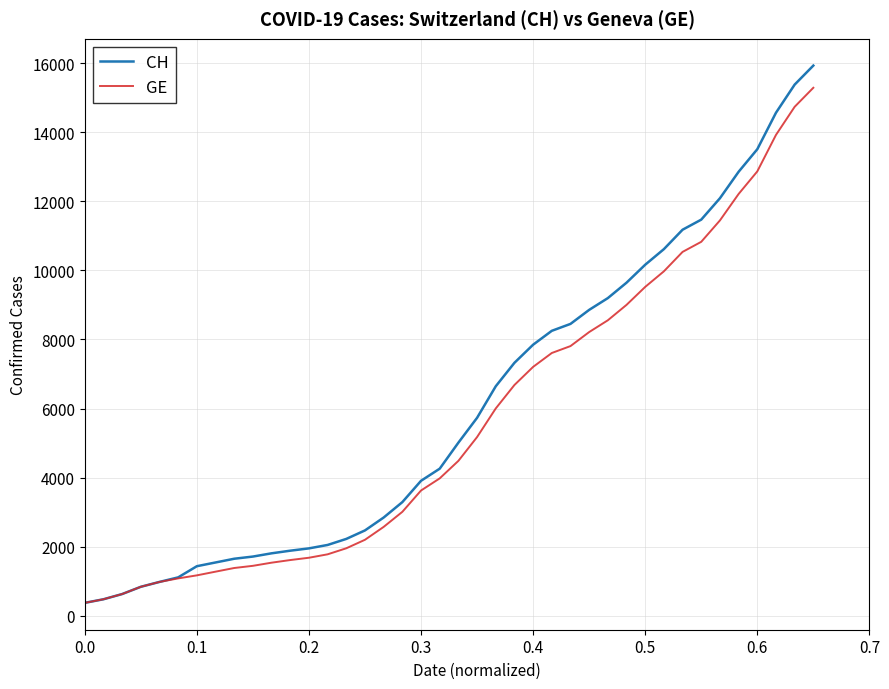

What is the smallest value displayed?

375